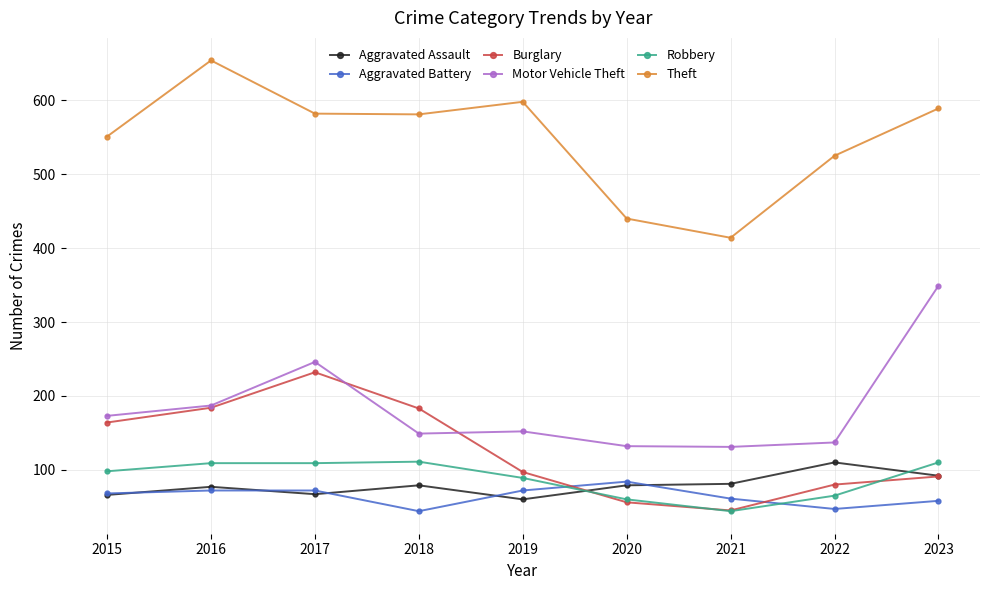

What is the average value of the Motor Vehicle Theft series?

184